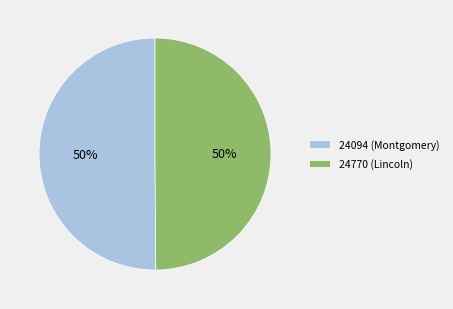

To the nearest percent, what percentage of the pie is 24770 (Lincoln)?

50%